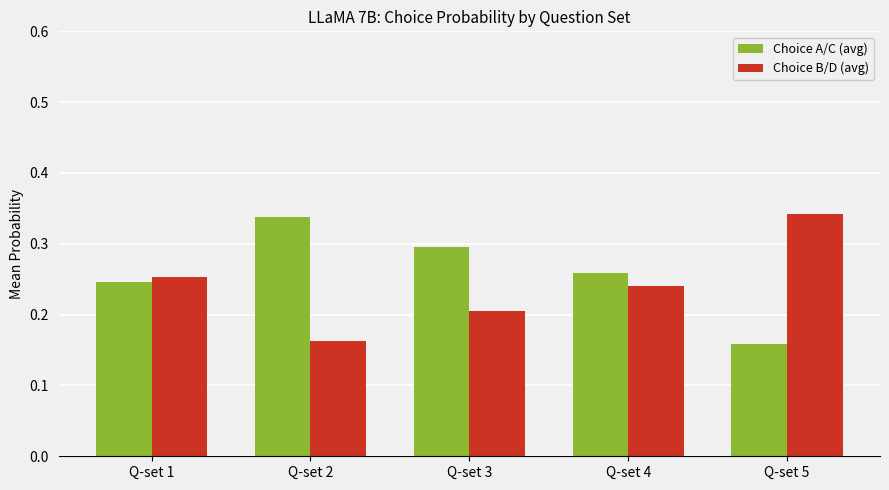

Rank the series at Q-set 2 from highest to lowest value.

Choice A/C (avg), Choice B/D (avg)